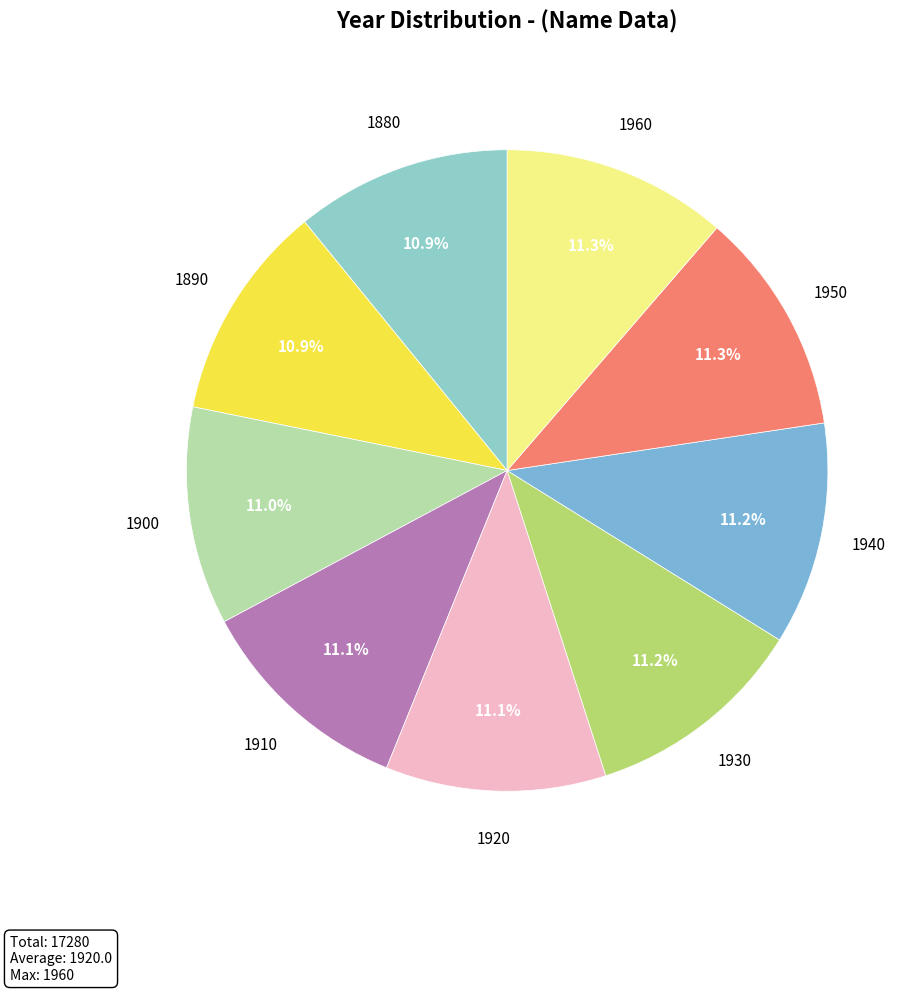

What percentage is the 1890 slice, to the nearest percent?

11%